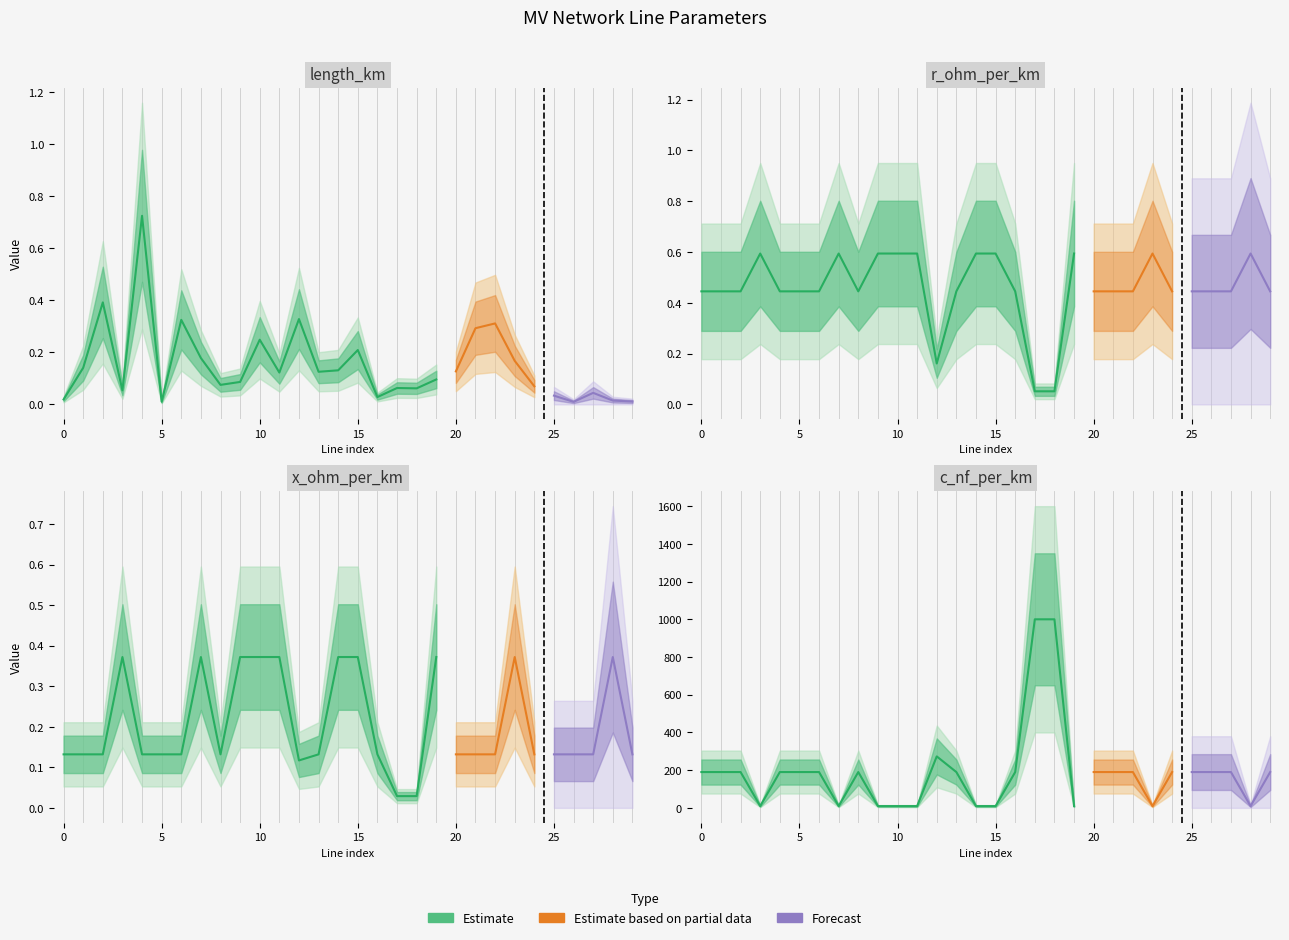

Which category has the highest value across all series?

17